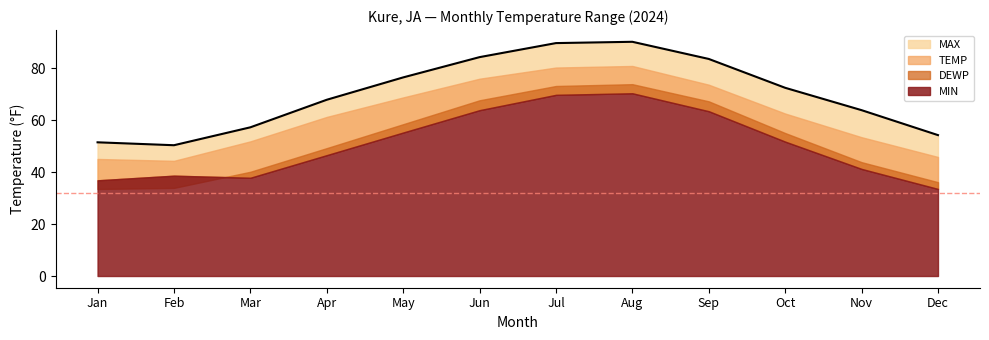

What is the value of the TEMP point at the 11th from the left?

54.2